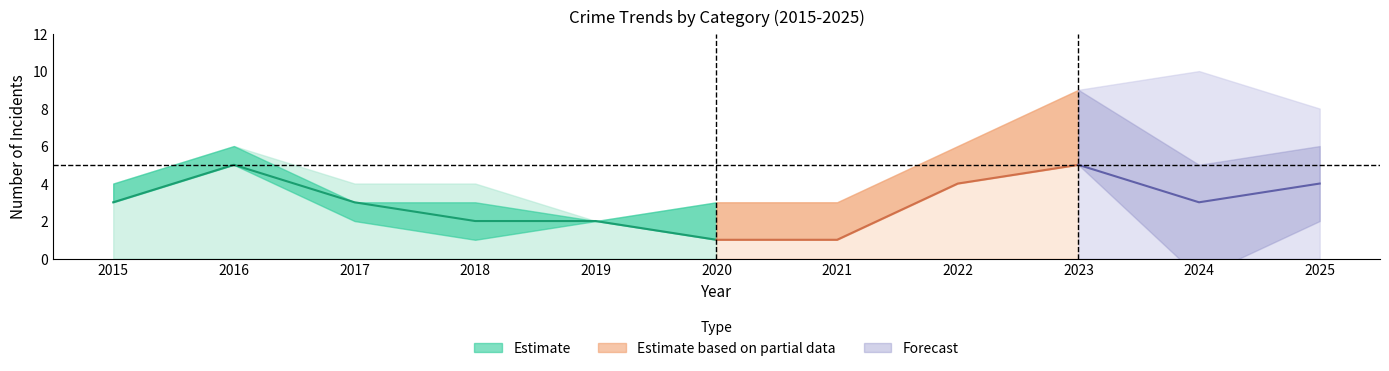

True or false: Aggravated Assault has a value of 3 at 2025.

False